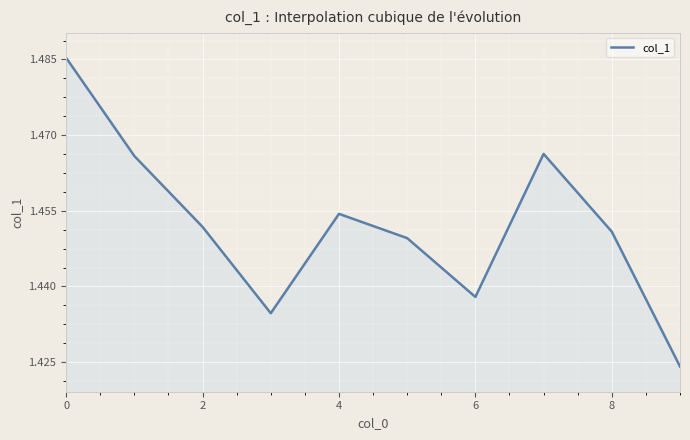

Approximately how many times larger is the value at 8 compared to 4?

1.0